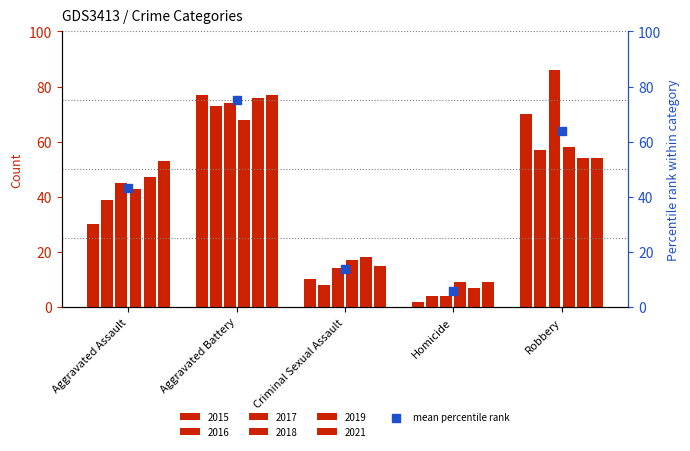

What is the change in value from Aggravated Assault to Aggravated Battery?

+31.7